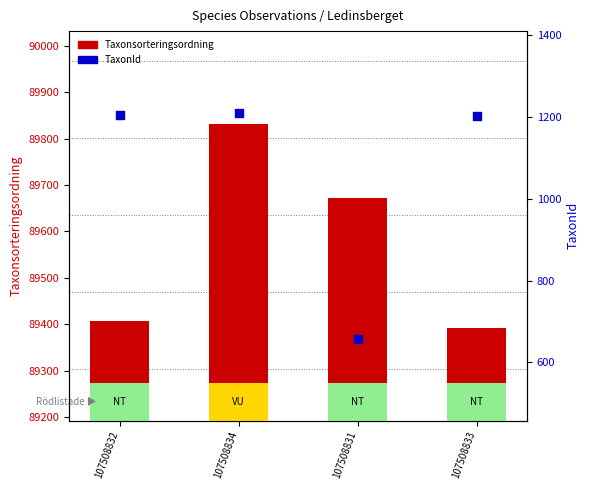

Which series contains the highest Y value?

Taxonsorteringsordning